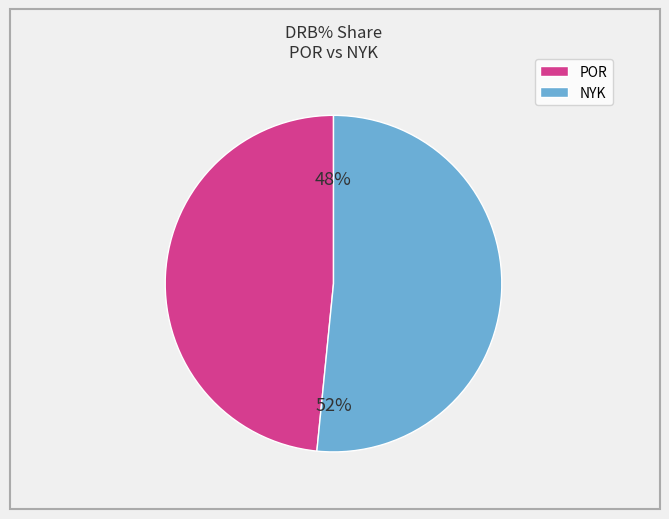

Is there any slice that represents more than half of the pie?

Yes